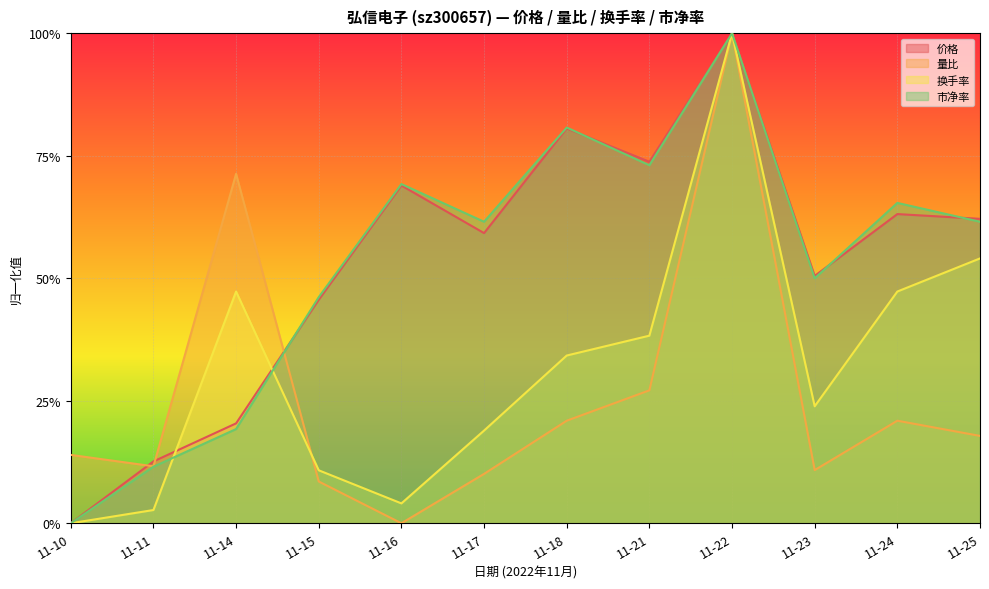

What is the value of the 换手率 point at the 4th from the left?

0.1